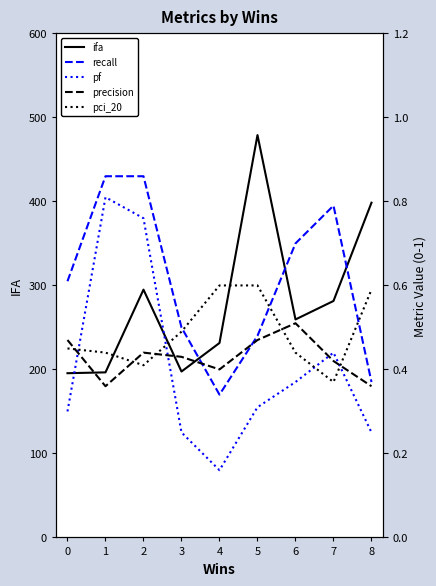

What are all the series names shown in the legend?

ifa, recall, pf, precision, pci_20